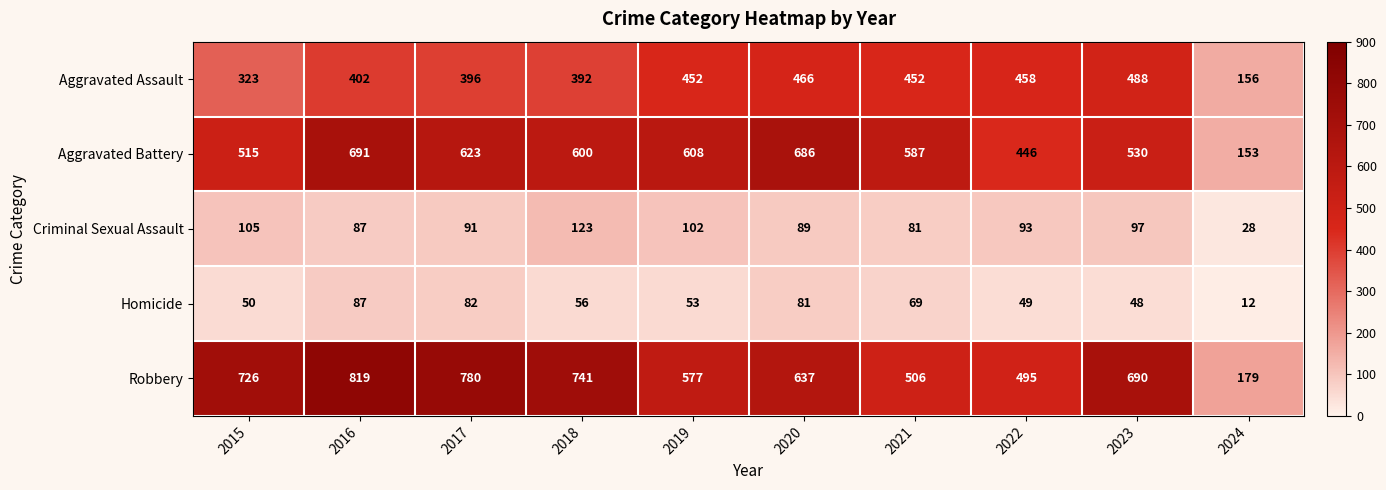

What is the average value of the Aggravated Battery series?

544